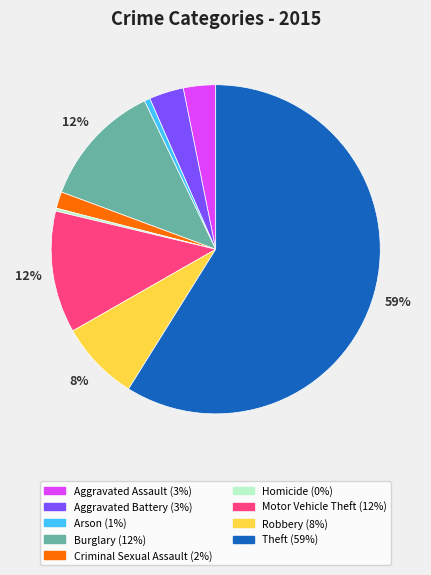

The Theft slice represents 53% of the pie. True or false?

False